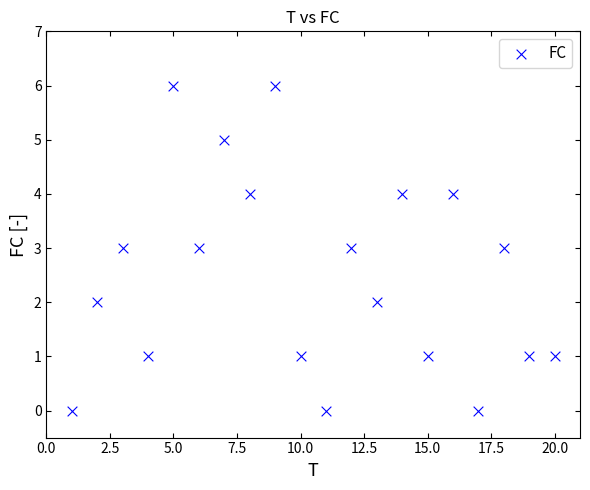

What is the range of Y values (max minus min)?

6